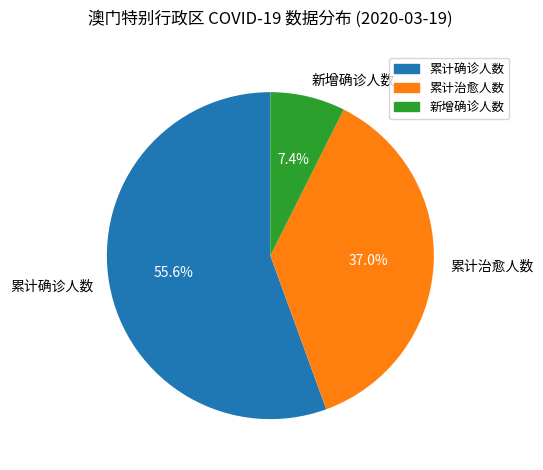

Combined, do 新增确诊人数 and 累计治愈人数 account for over 50%?

No